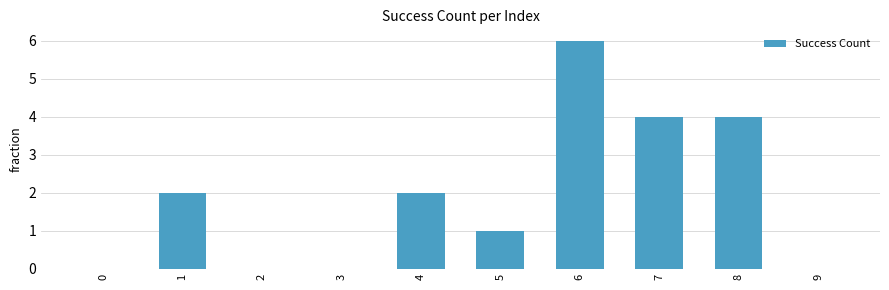

Is it true that the value at 1 is 2?

True